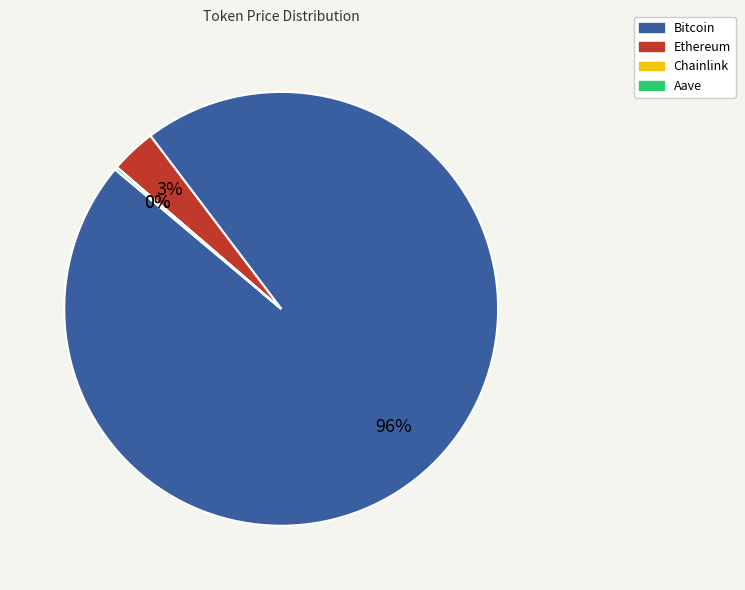

What is the largest slice in the pie chart?

Bitcoin